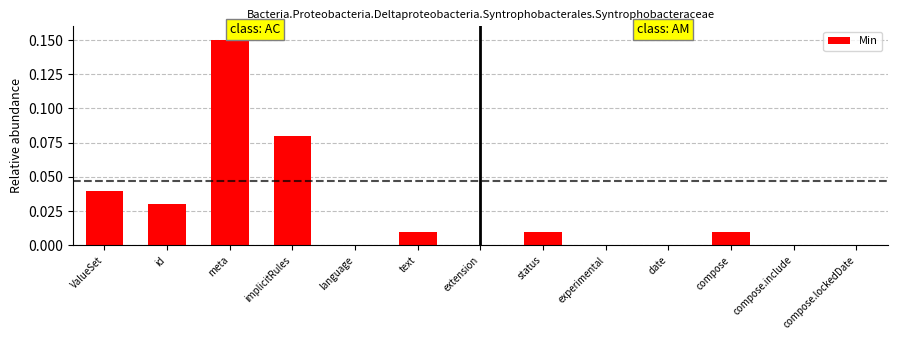

What is the change in value from id to meta?

+0.1